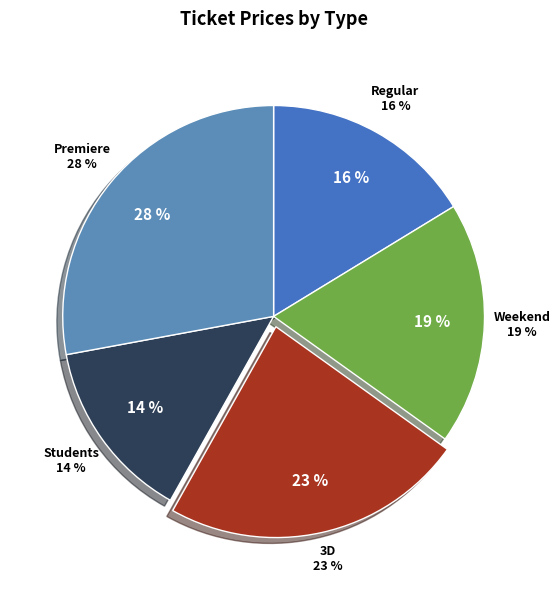

Combined, what portion of the pie is Weekend and Regular?

34.9%